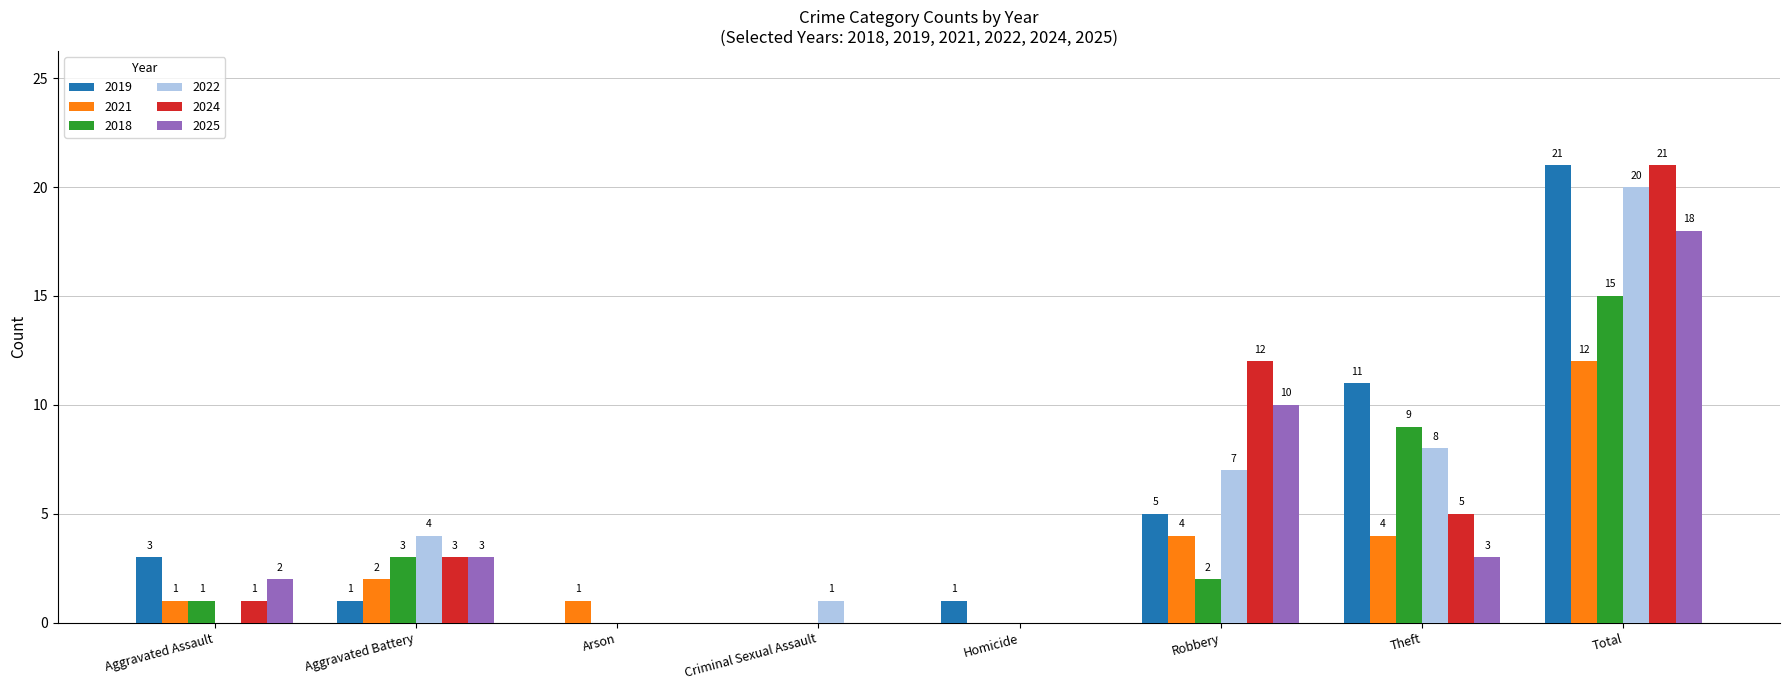

At which category is the sum across all series the highest?

Total